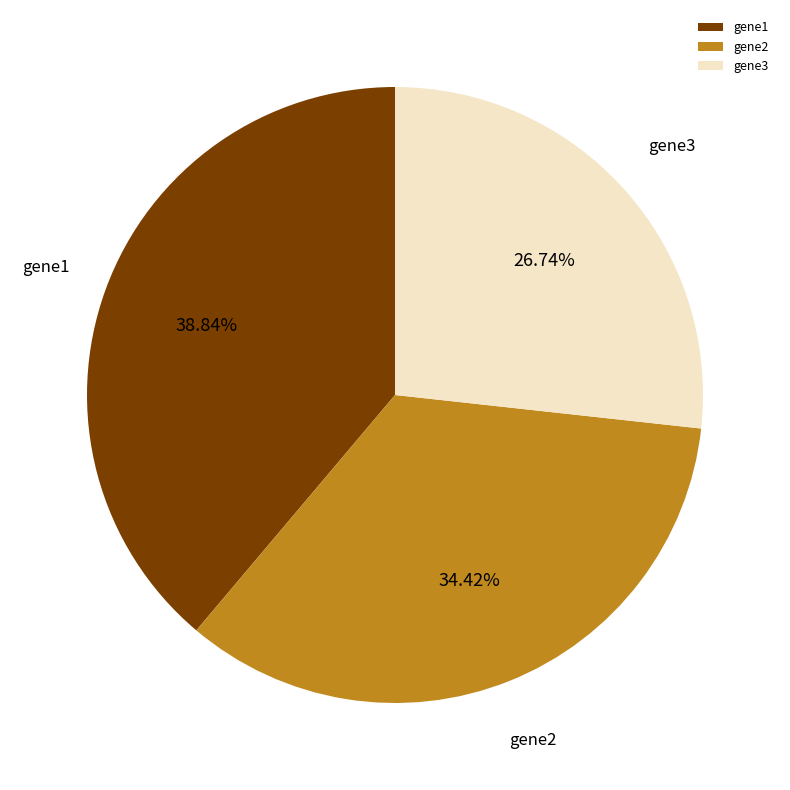

Does gene2 represent more than half of the total?

No